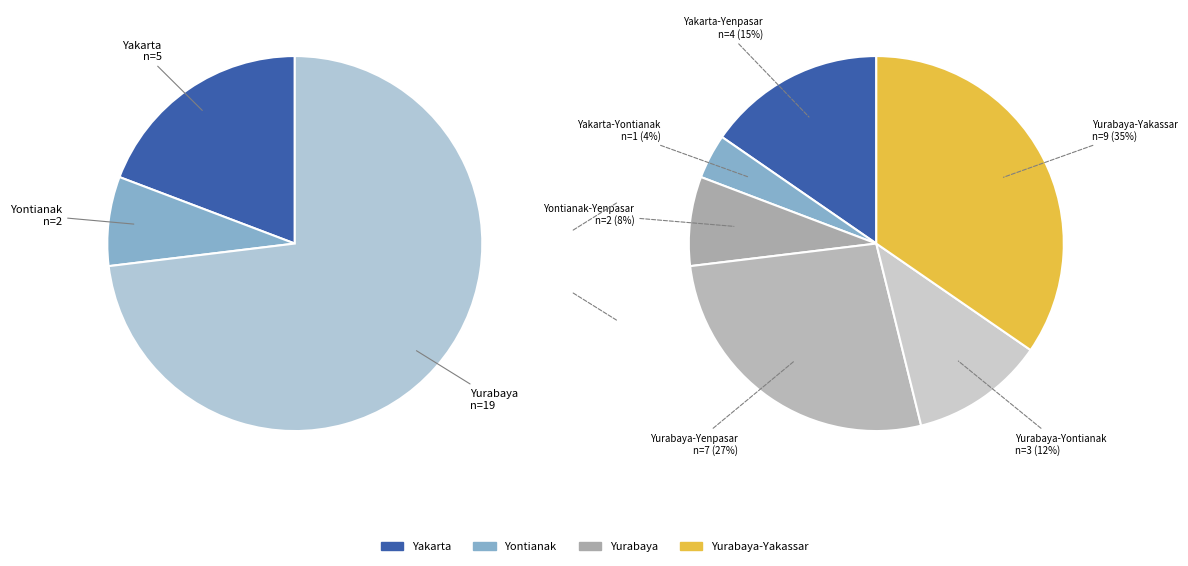

Rank the categories by value from highest to lowest.

Yurabaya-Yakassar, Yurabaya-Yenpasar, Yakarta-Yenpasar, Yurabaya-Yontianak, Yontianak-Yenpasar, Yakarta-Yontianak